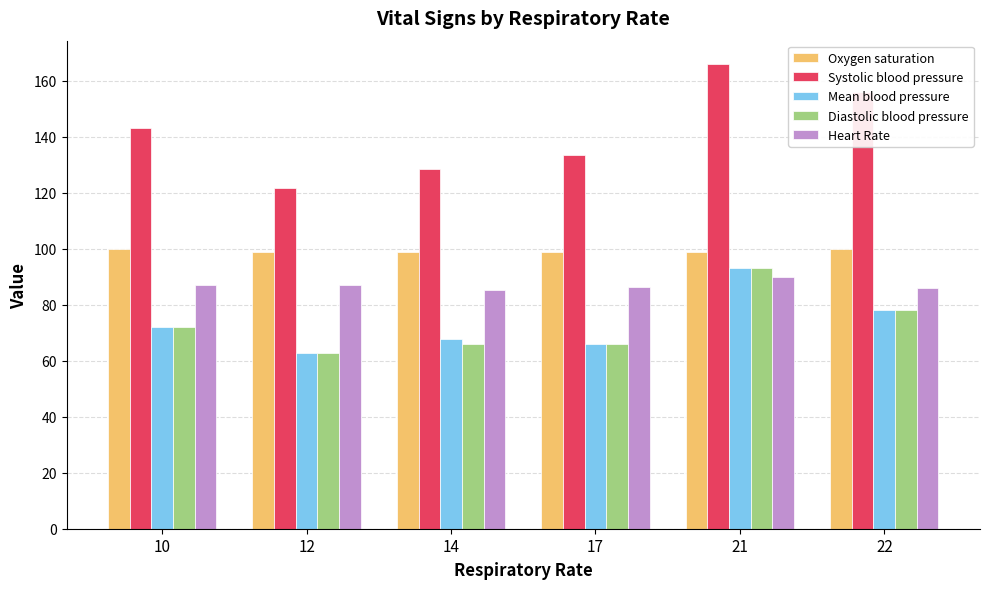

What is the difference between the highest and lowest values at 22?

78.0